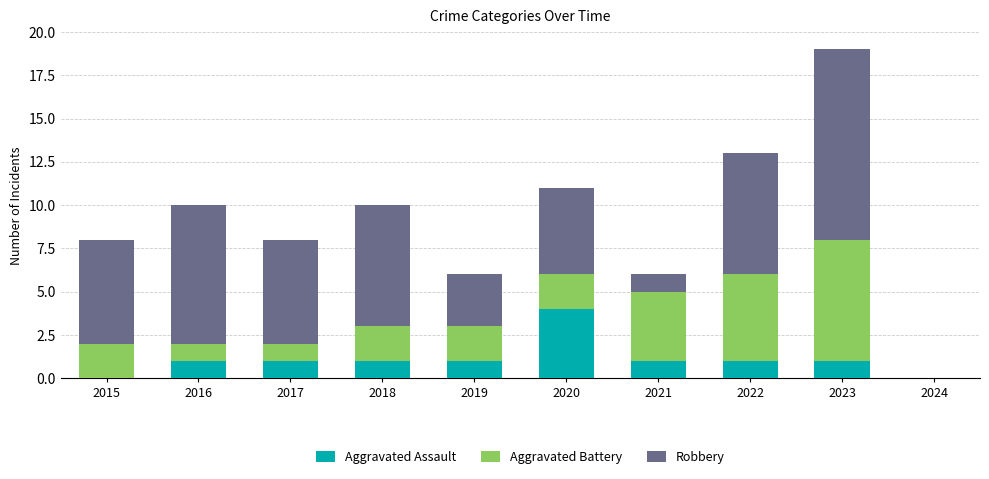

Reading right to left, what are the values for Aggravated Assault?

2024=0	2023=1	2022=1	2021=1	2020=4	2019=1	2018=1	2017=1	2016=1	2015=0